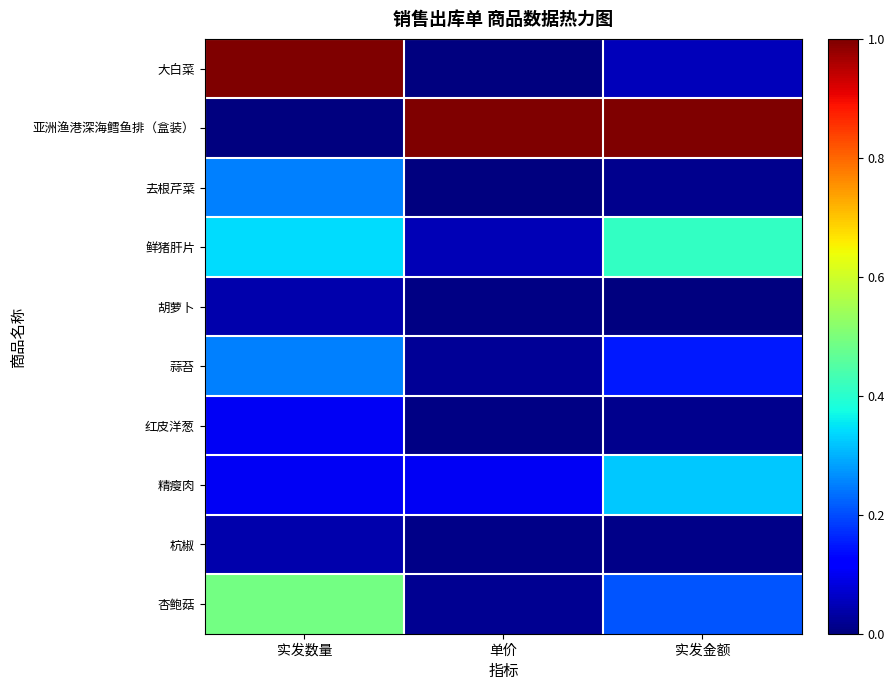

At which category is the sum across all series the highest?

实发数量